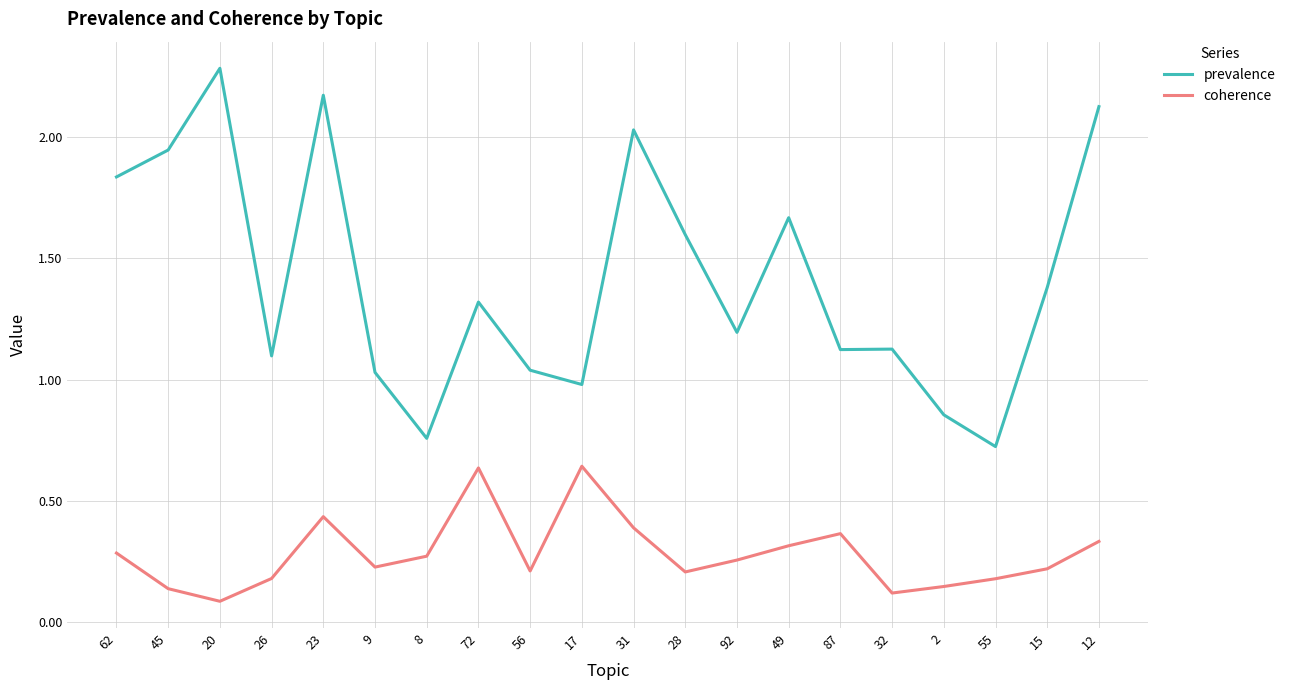

Which series has the widest spread of values?

prevalence